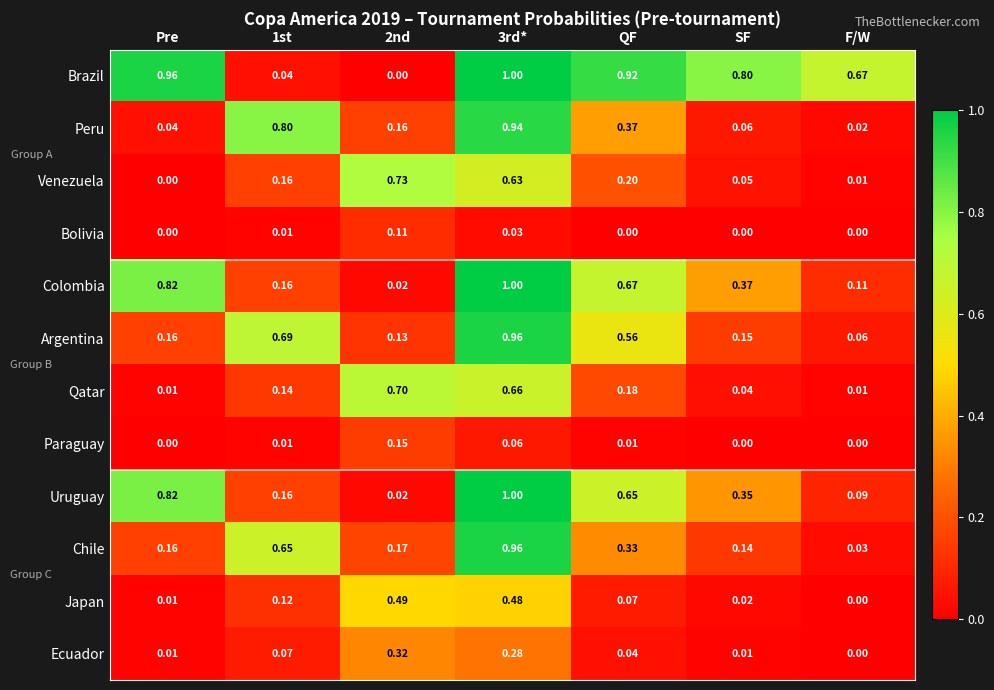

Between Pre and SF, which series saw the biggest shift?

Uruguay